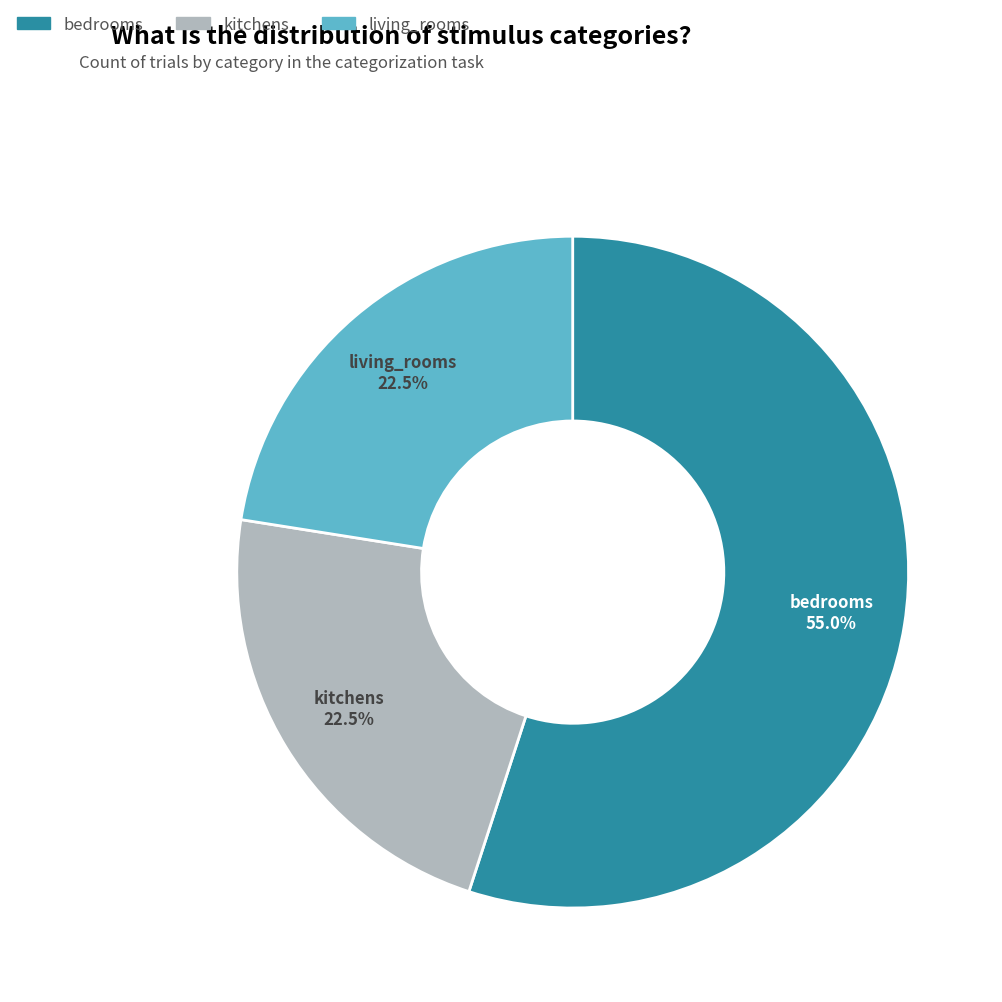

How many segments does this pie chart have?

3